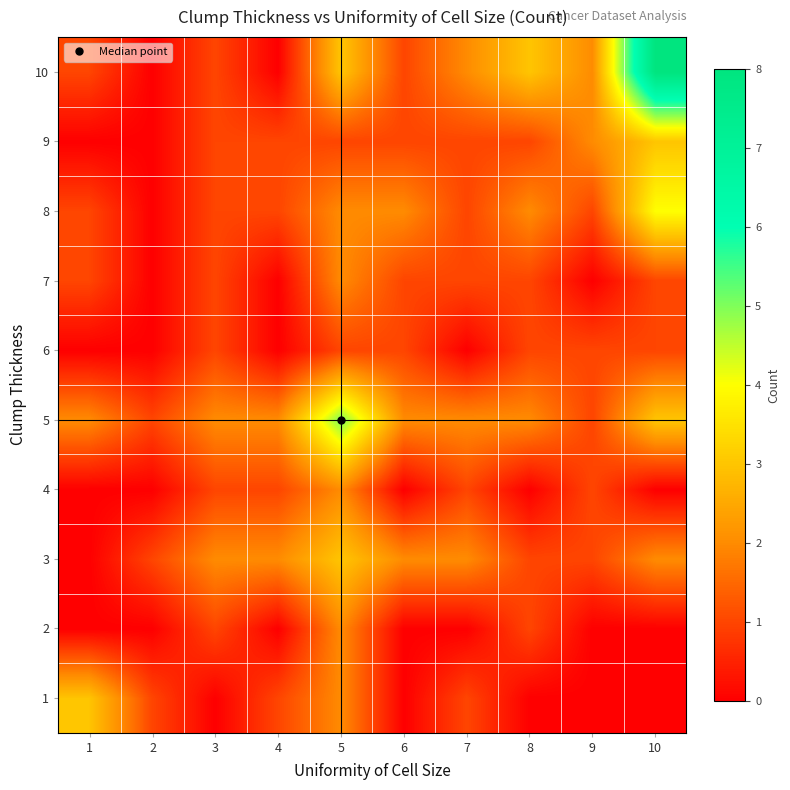

Between 10 and 8, which is larger?

10